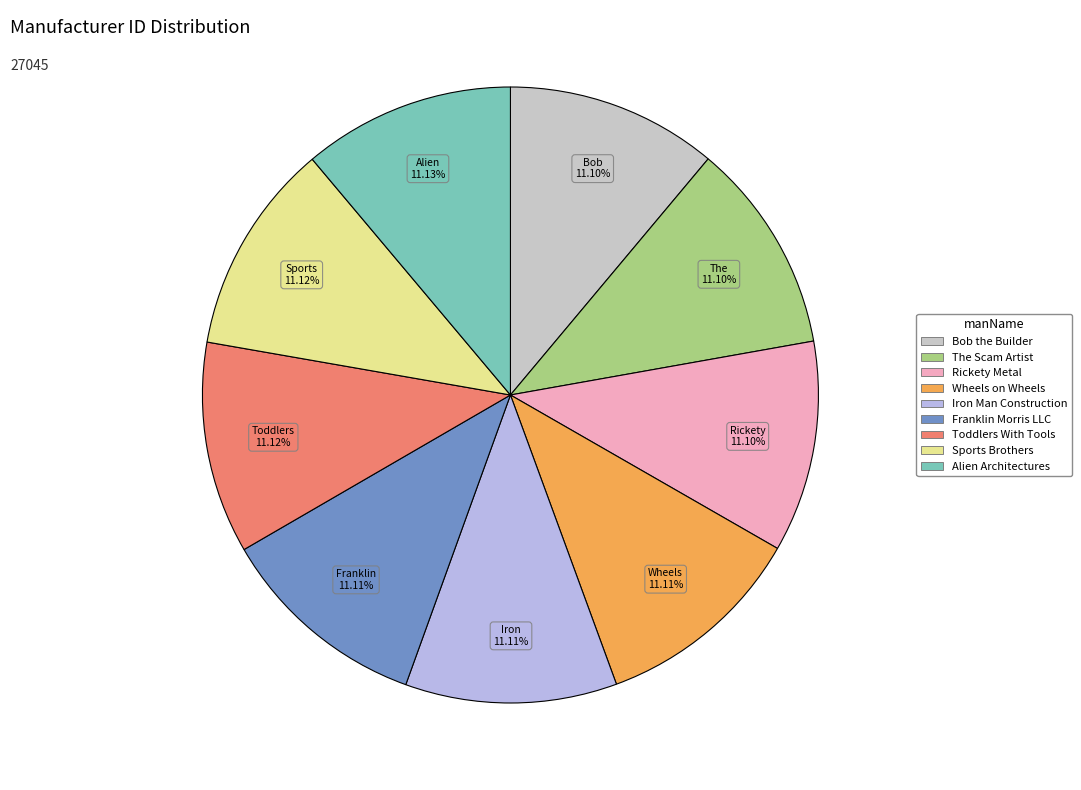

Between Sports Brothers and Rickety Metal, which is larger?

Sports Brothers